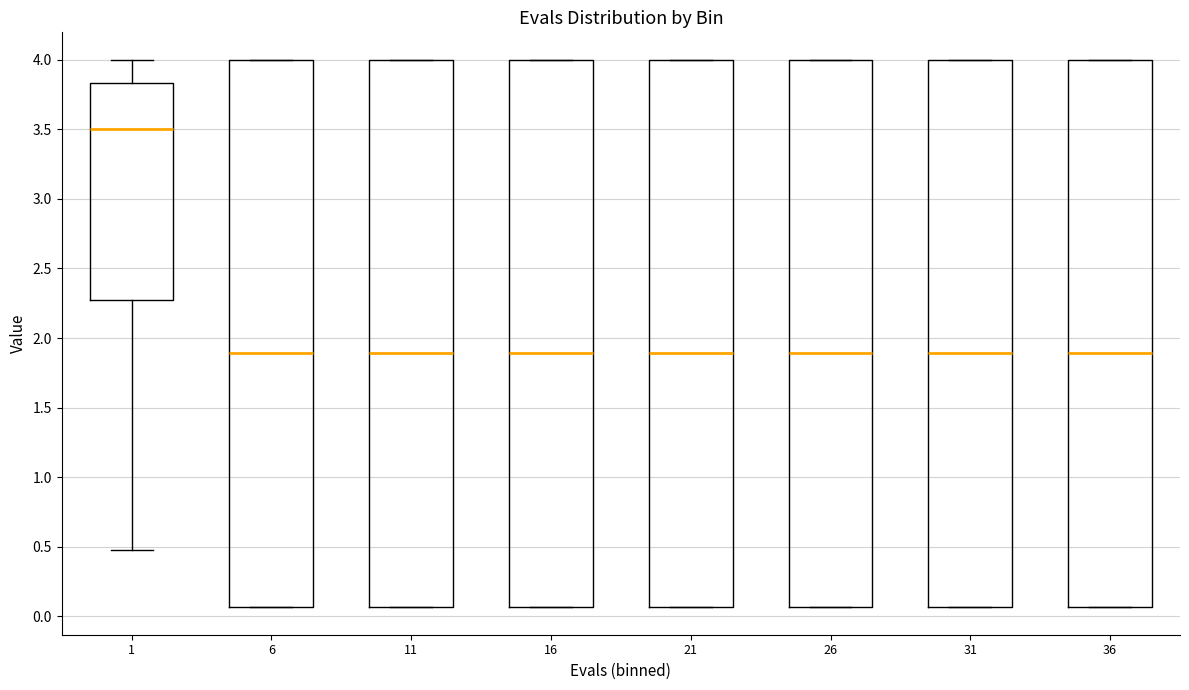

Reading left to right, read every box against the y-axis: the position of its median line, the range the box covers, and the ends of its whiskers. The values are not printed on the chart, so give them approximately, as read against the axis.

1: median 3.50, box 2.25 to 3.85, whiskers 0.50 to 4.00
6: median 1.90, box 0.05 to 4.00, whiskers 0.05 to 4.00
11: median 1.90, box 0.05 to 4.00, whiskers 0.05 to 4.00
16: median 1.90, box 0.05 to 4.00, whiskers 0.05 to 4.00
21: median 1.90, box 0.05 to 4.00, whiskers 0.05 to 4.00
26: median 1.90, box 0.05 to 4.00, whiskers 0.05 to 4.00
31: median 1.90, box 0.05 to 4.00, whiskers 0.05 to 4.00
36: median 1.90, box 0.05 to 4.00, whiskers 0.05 to 4.00